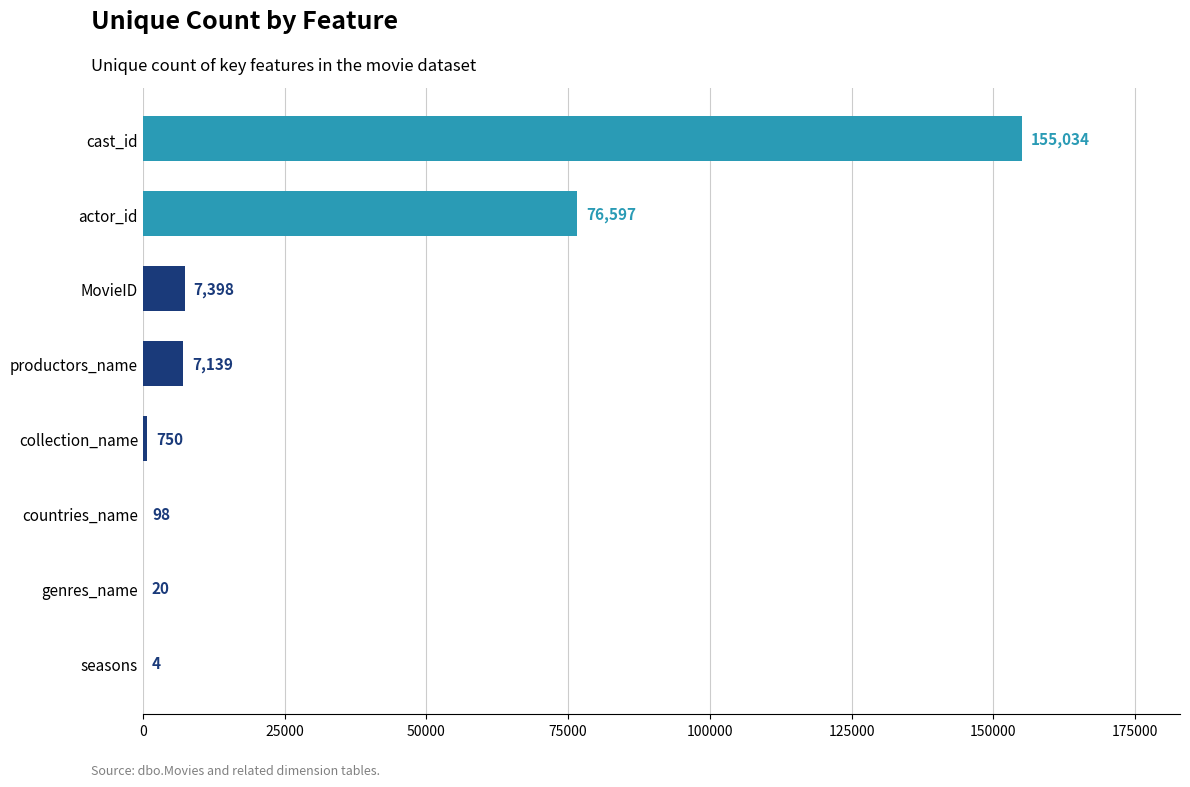

Which label corresponds to the largest value in the chart?

cast_id